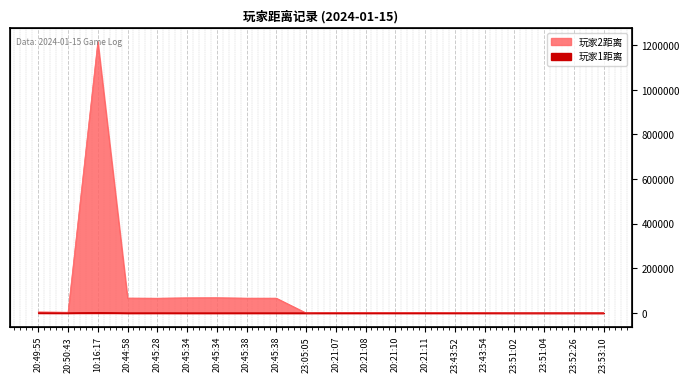

What is the average value of the 玩家1距离 series?

142